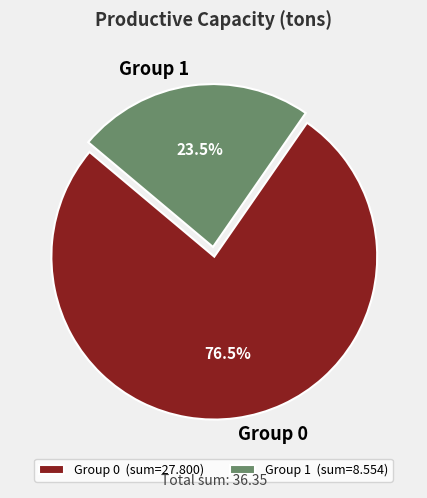

Which has a higher value, Group 1 or Group 0?

Group 0